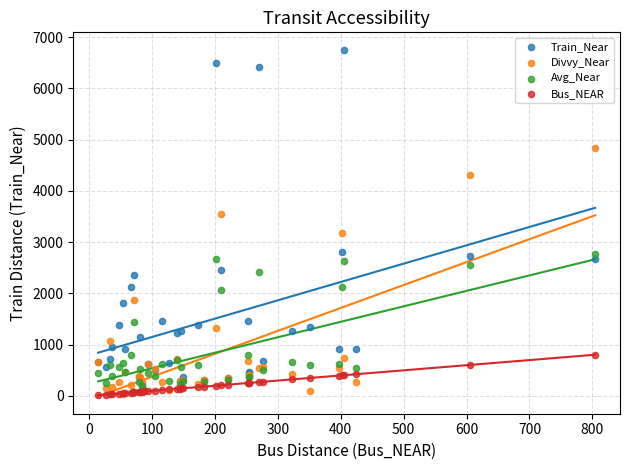

Which series has the widest spread of Y values?

Train_Near